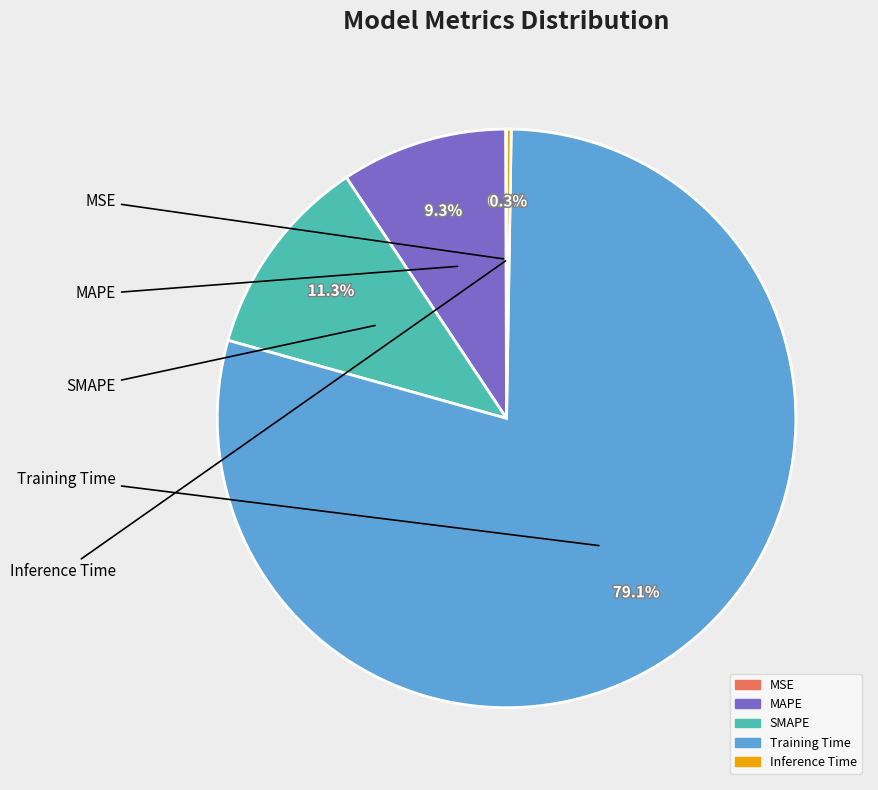

How much of the chart is everything except SMAPE?

88.7%